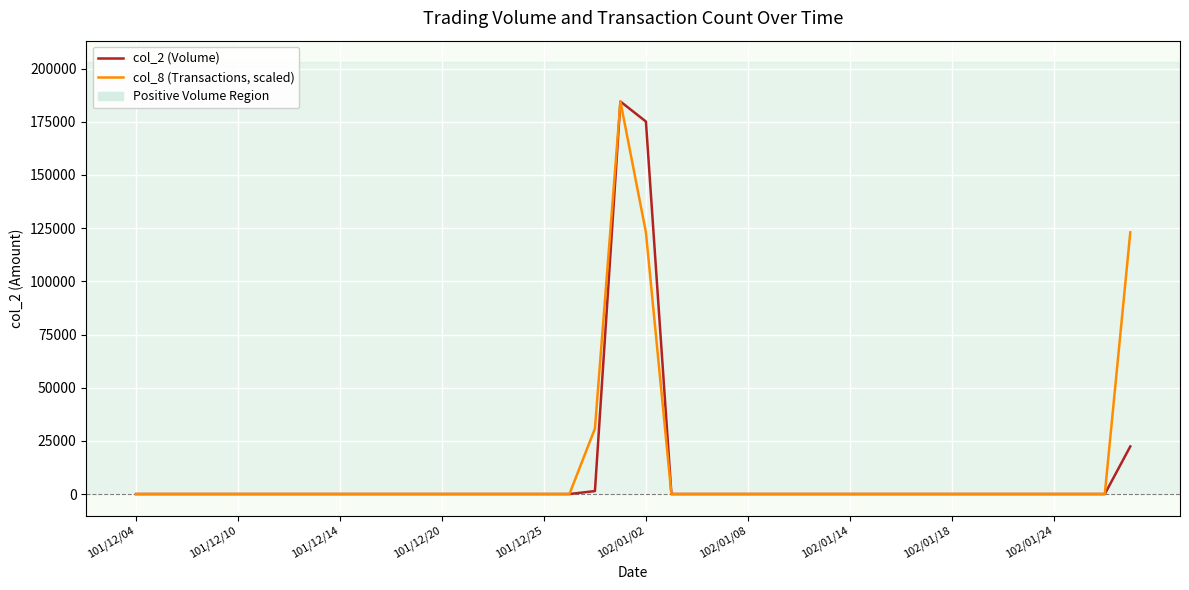

Rank the series by their average value, from highest to lowest.

col_8 (Transactions, scaled), col_2 (Volume)